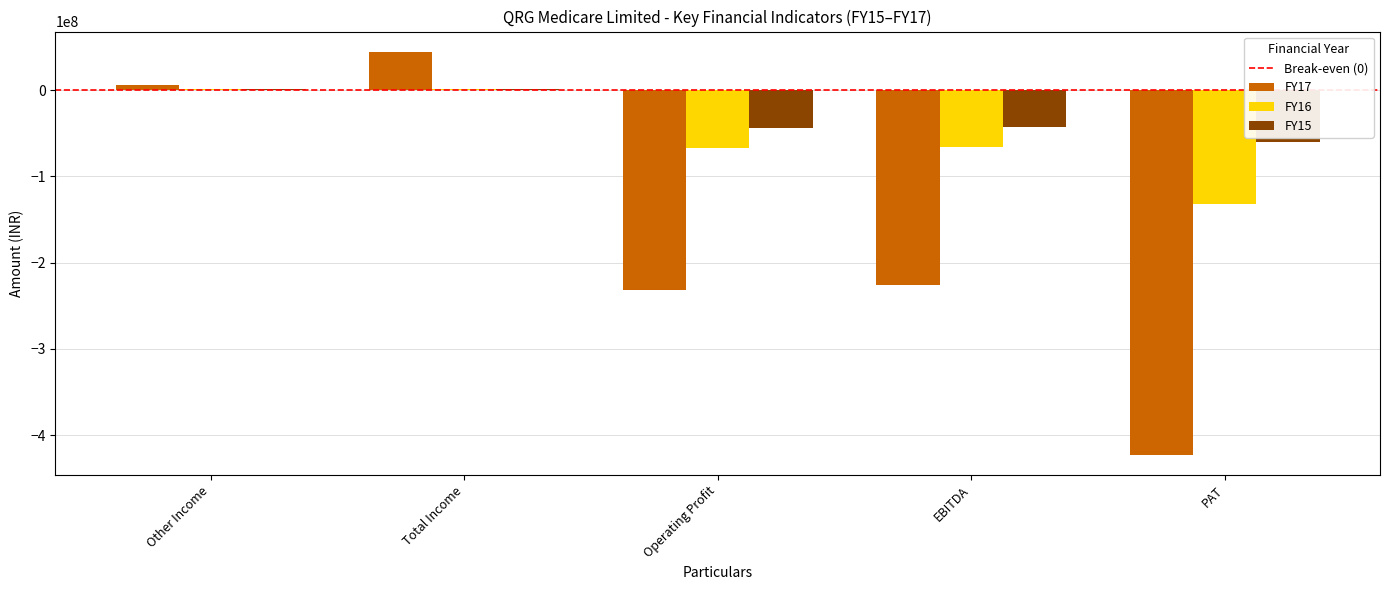

Between EBITDA and PAT, which series saw the biggest shift?

FY17